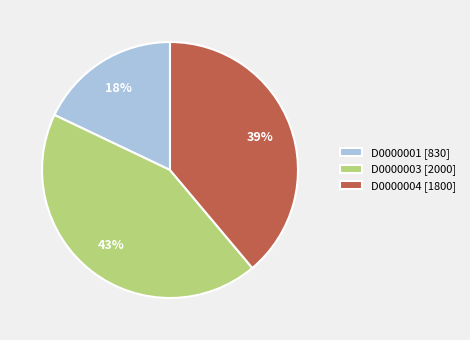

What is the smallest slice in the pie chart?

D0000001